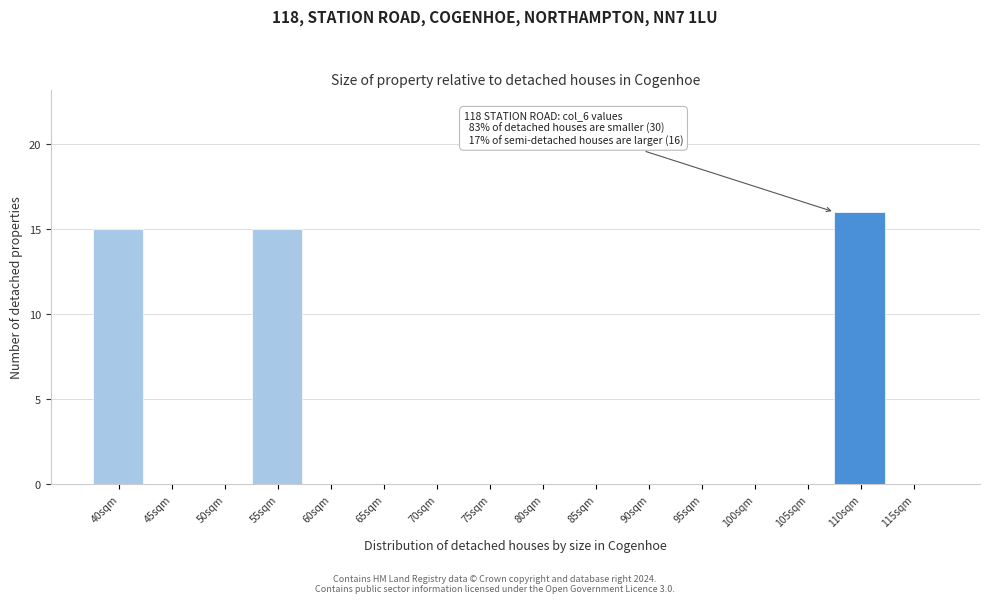

Reading left to right, transcribe all the data shown in this chart.

40sqm=15	45sqm=0	50sqm=0	55sqm=15	60sqm=0	65sqm=0	70sqm=0	75sqm=0	80sqm=0	85sqm=0	90sqm=0	95sqm=0	100sqm=0	105sqm=0	110sqm=16	115sqm=0